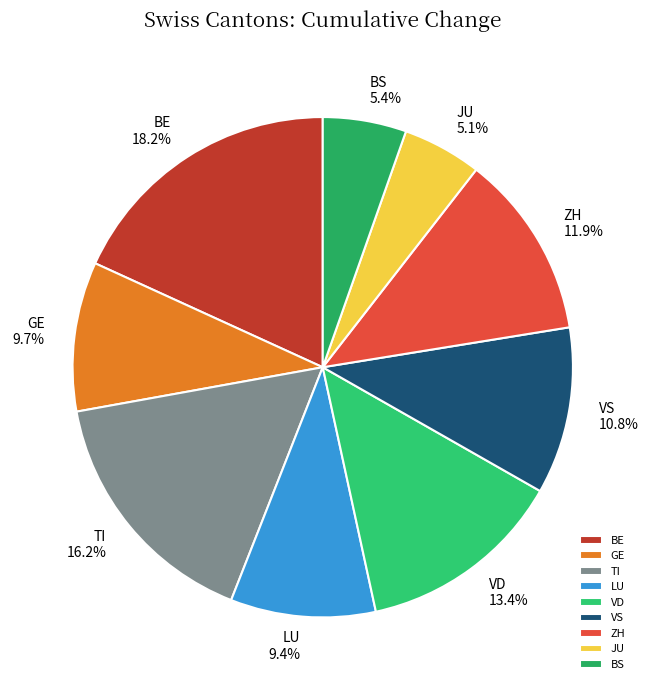

Does ZH account for over 50% of the chart?

No